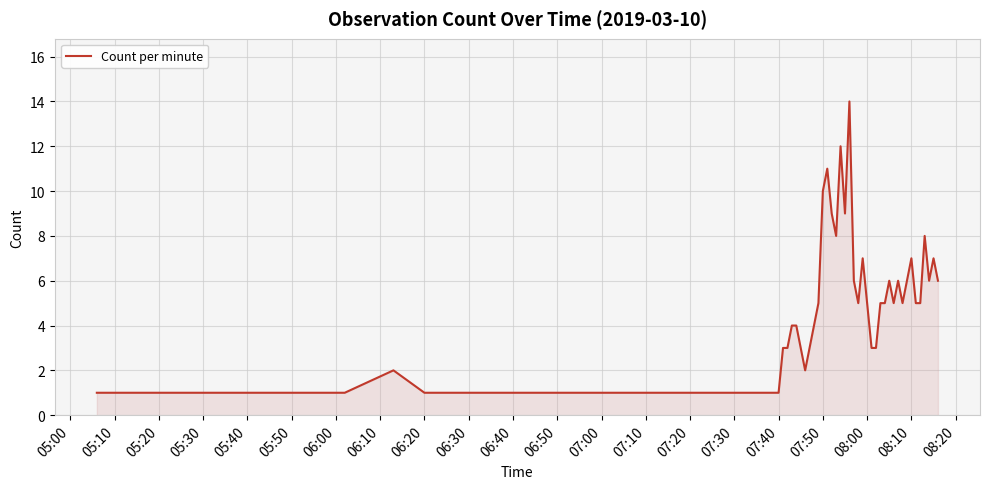

Between 06:20 and 07:50, which is larger?

07:50